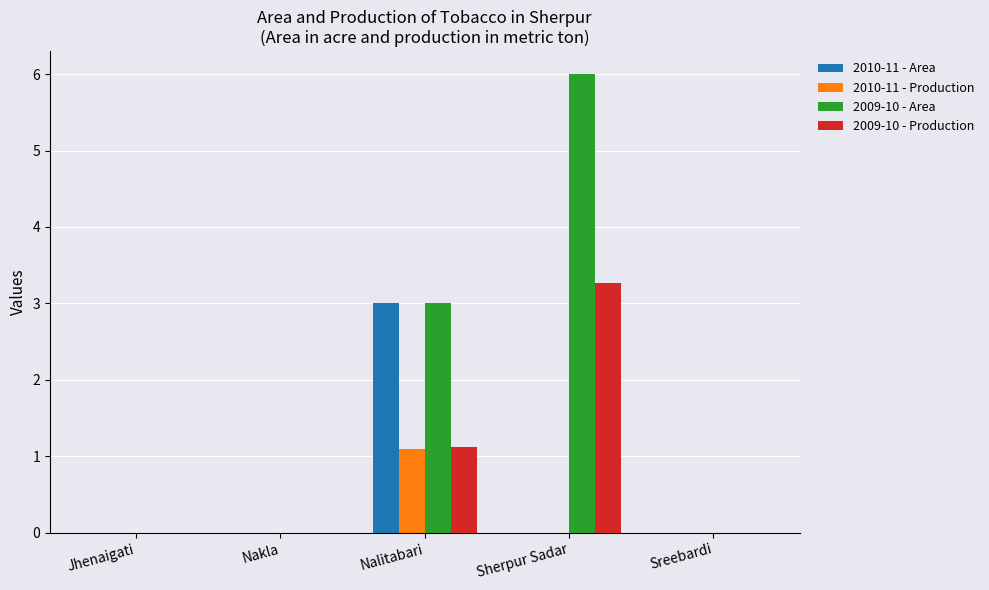

What is the sum of the 2010-11 - Area values at Nalitabari and Nakla?

3.0